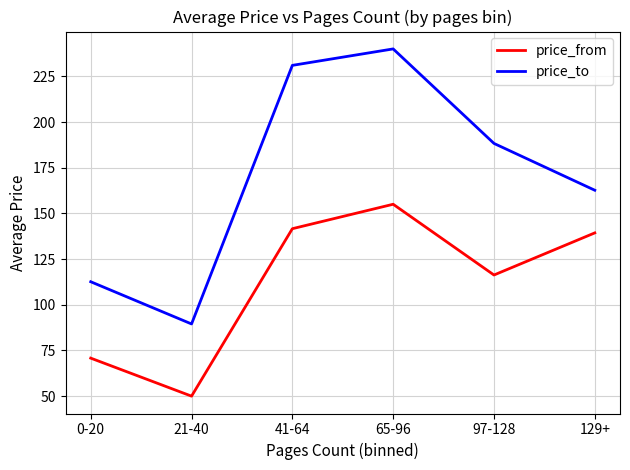

What is the greatest value displayed?

240.0